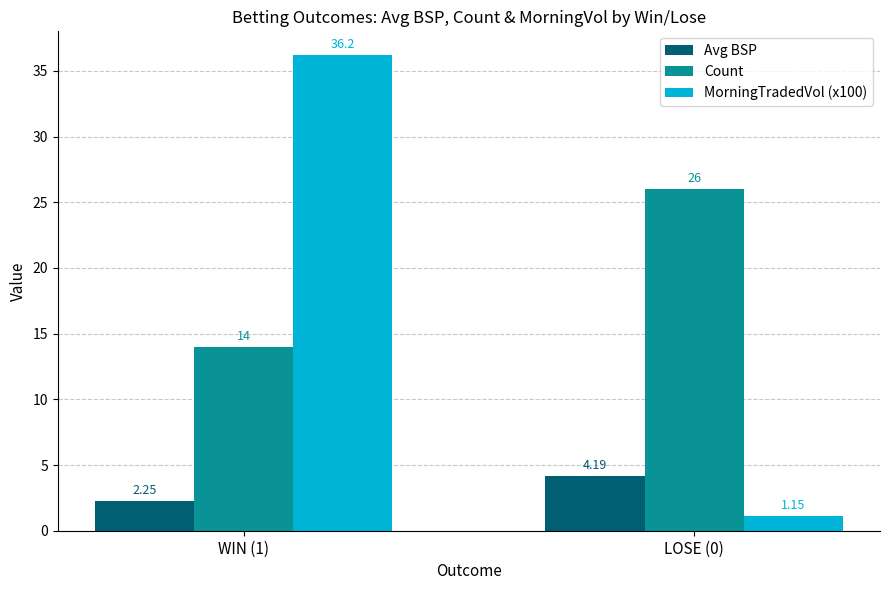

At which category does the chart reach its peak across all series?

WIN (1)